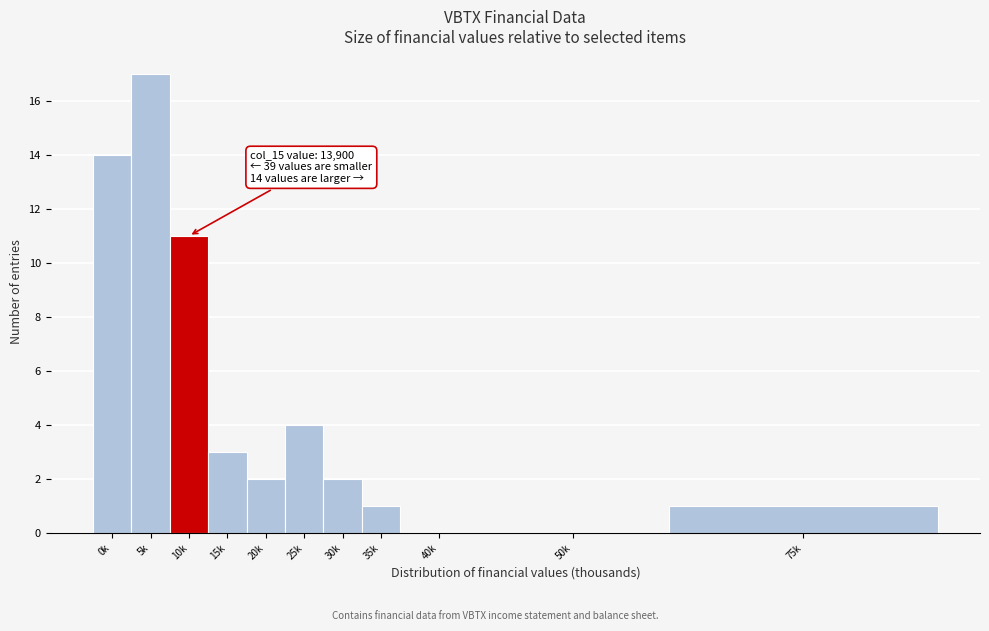

Reading left to right, list all the values displayed in this chart.

0k=14	5k=17	10k=11	15k=3	20k=2	25k=4	30k=2	35k=1	40k=0	50k=0	75k=1